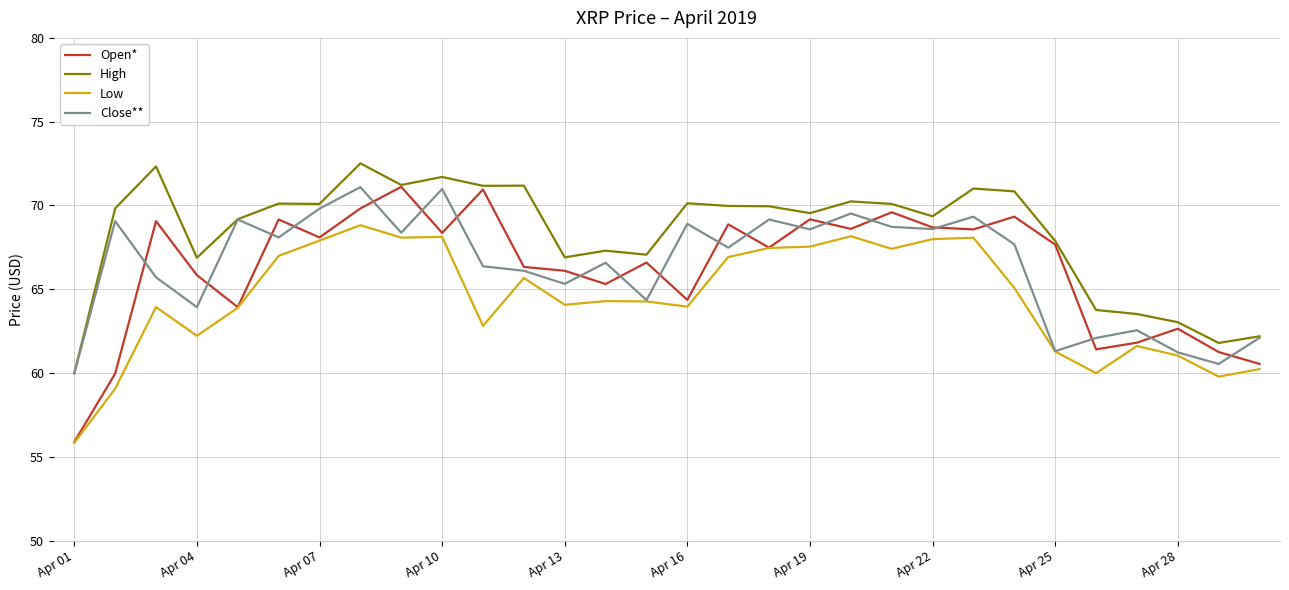

Which series has the largest total across all categories?

High